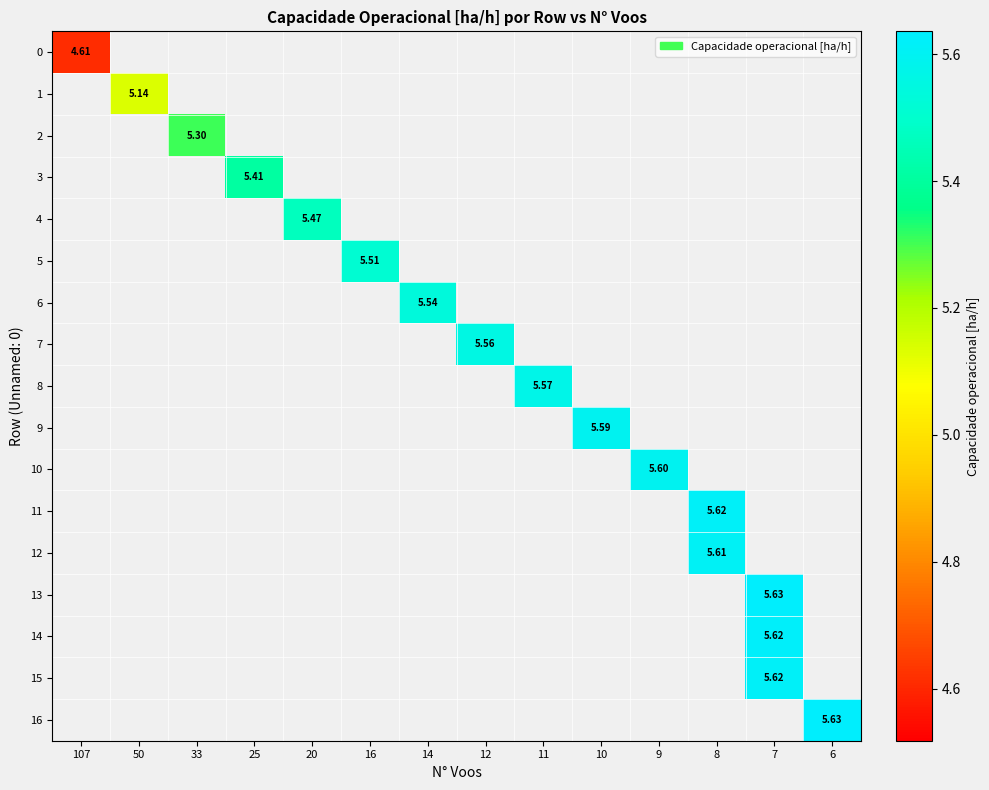

What is the smallest value displayed?

4.6